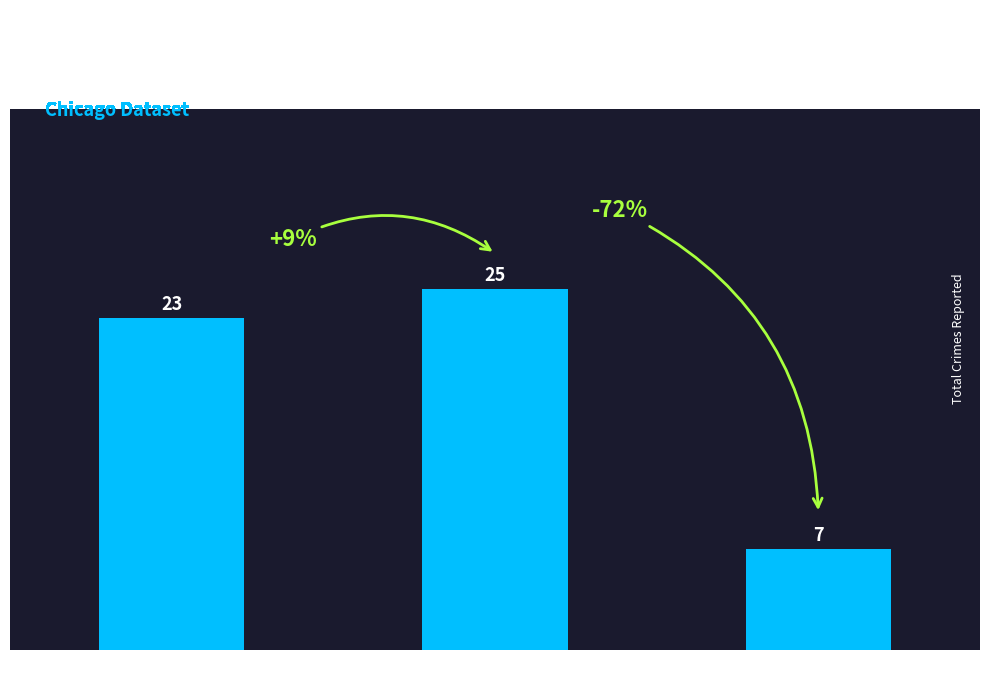

Count the values in the range 7 to 25.

3